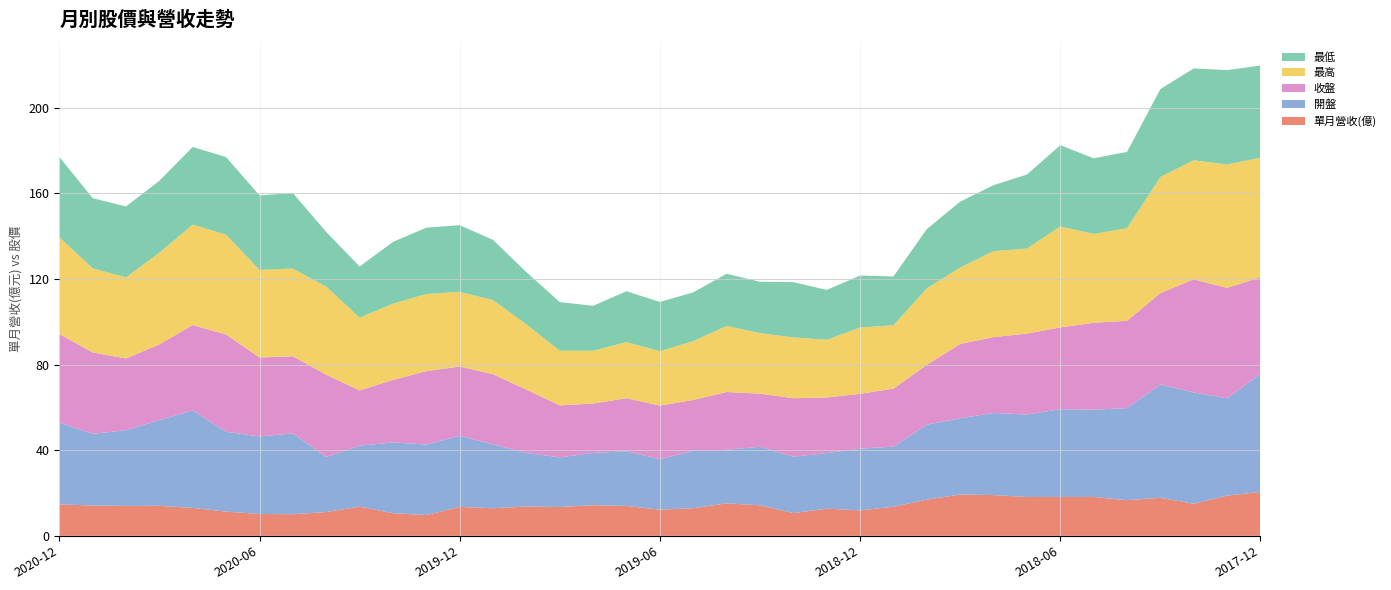

Reading left to right, what are all the values shown in this chart?

單月營收(億): 14.7	14.2	14.0	14.0	13.0	11.3	10.2	10.1	11.1	13.6	10.6	9.7	13.5	12.9	13.7	13.4	14.3	14.0	12.2	12.9	15.2	14.2	10.6	12.7	11.9	13.6	16.9	19.3	19.0	18.1	18.2	18.1	16.6	17.8	15.0	18.8	20.5
開盤: 38.2	33.5	35.4	40.0	45.5	37.3	36.2	37.8	25.7	28.5	33.0	33.0	33.2	29.8	25.0	23.2	24.4	25.5	23.6	26.8	25.0	27.4	26.4	25.9	28.8	28.1	35.0	35.6	38.4	38.5	41.0	40.8	43.0	52.9	52.0	45.5	55.1
收盤: 41.4	38.0	33.5	35.4	39.9	45.4	36.9	36.0	38.4	25.8	29.2	34.2	32.4	32.8	29.6	24.2	23.1	24.8	25.0	23.8	27.0	24.8	27.3	25.9	25.6	27.1	27.9	34.7	35.4	37.8	38.1	40.6	40.8	42.7	52.8	51.6	45.1
最高: 45.1	39.2	37.9	42.8	46.9	46.6	40.9	41.0	41.1	34.0	35.6	36.0	34.9	34.5	30.4	25.5	24.6	26.2	25.4	27.4	30.9	28.2	28.4	26.9	30.9	29.6	35.7	35.6	40.1	39.7	47.1	41.5	43.2	54.2	55.6	57.6	55.8
最低: 37.5	32.8	33.1	33.6	36.2	36.2	34.8	35.3	25.5	23.9	28.9	31.0	31.1	28.1	24.4	22.8	21.0	23.8	23.0	22.8	24.4	24.0	25.8	23.3	24.3	22.8	27.7	30.8	30.8	34.5	38.0	35.4	35.6	41.0	42.9	44.0	43.0